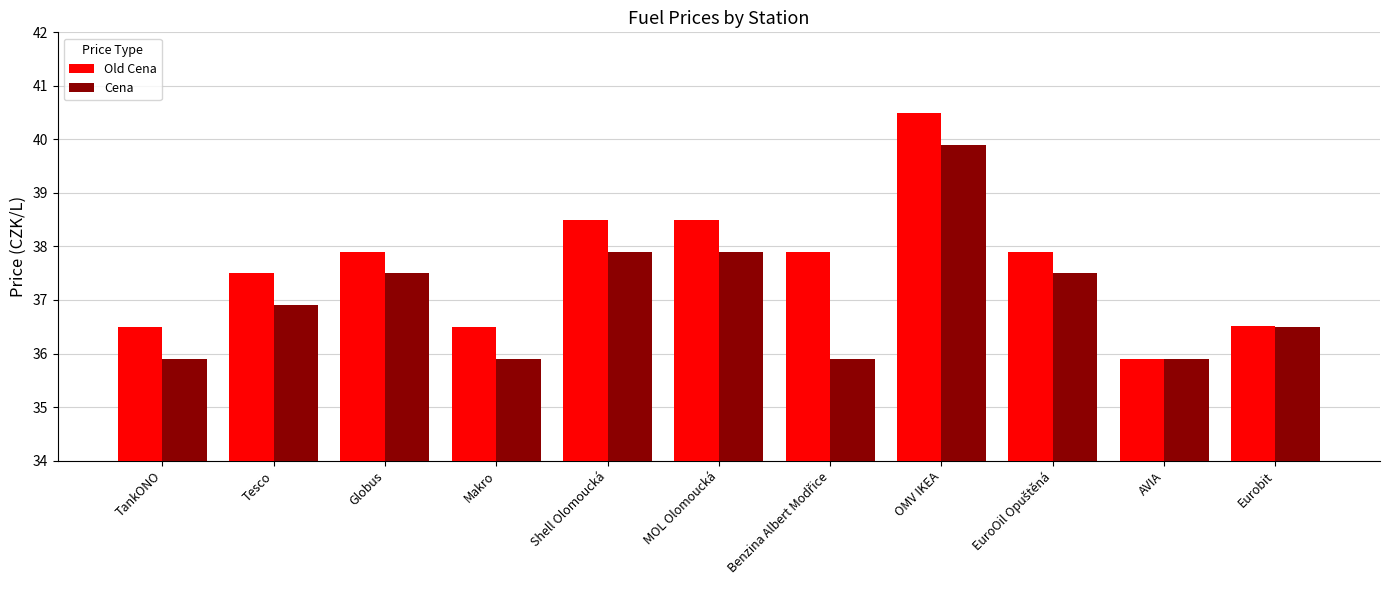

Reading right to left, what are all the values shown in this chart?

Old Cena: 36.5	35.9	37.9	40.5	37.9	38.5	38.5	36.5	37.9	37.5	36.5
Cena: 36.5	35.9	37.5	39.9	35.9	37.9	37.9	35.9	37.5	36.9	35.9